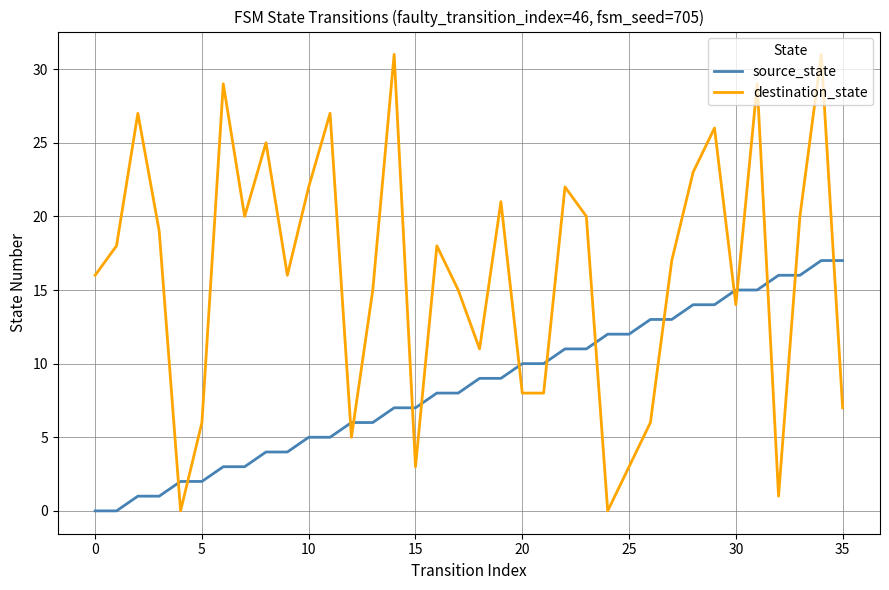

How many intersections are there between destination_state and source_state?

15